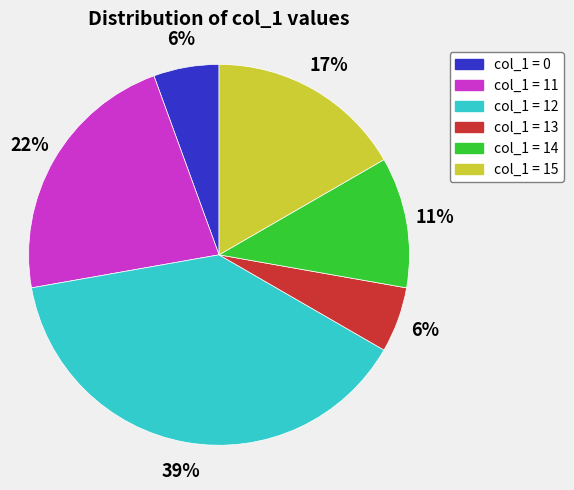

How many segments does this pie chart have?

6